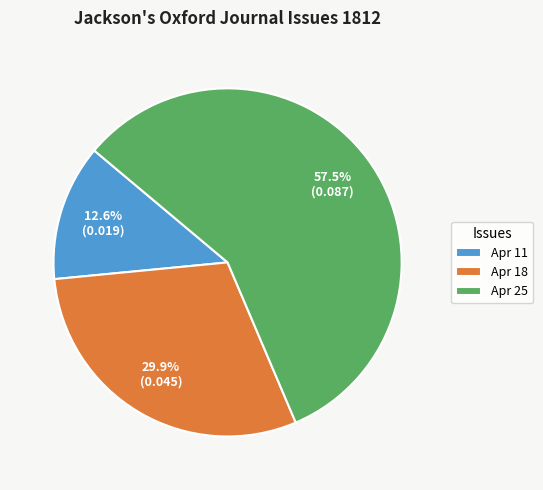

Is there any slice that represents more than half of the pie?

Yes